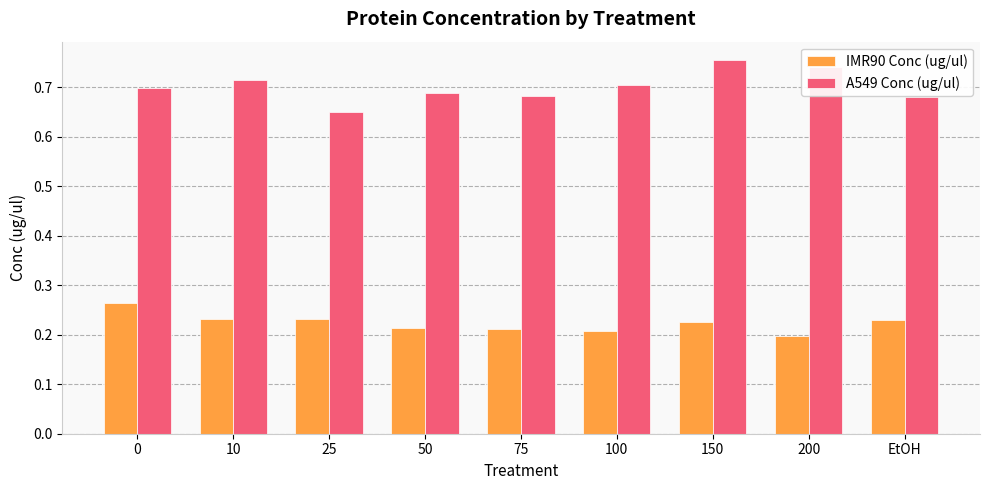

What is the label of the 4th bar from the right?

100